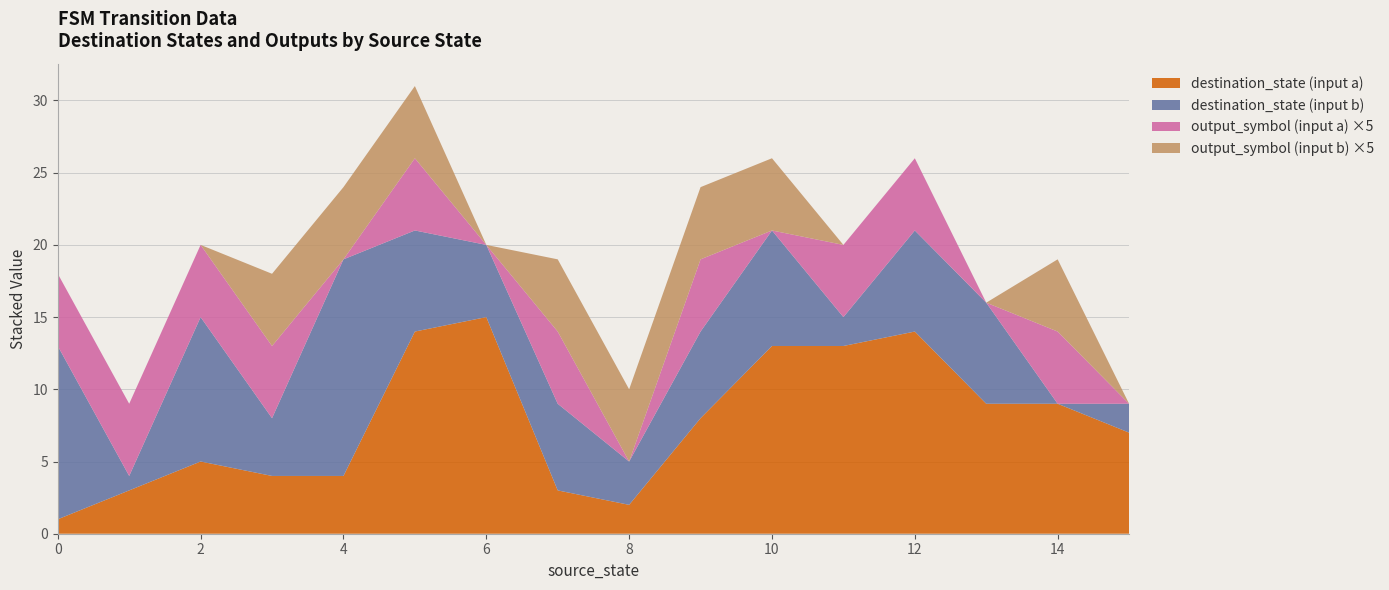

True or false: destination_state (input a) has a value of 15 at 6.

True